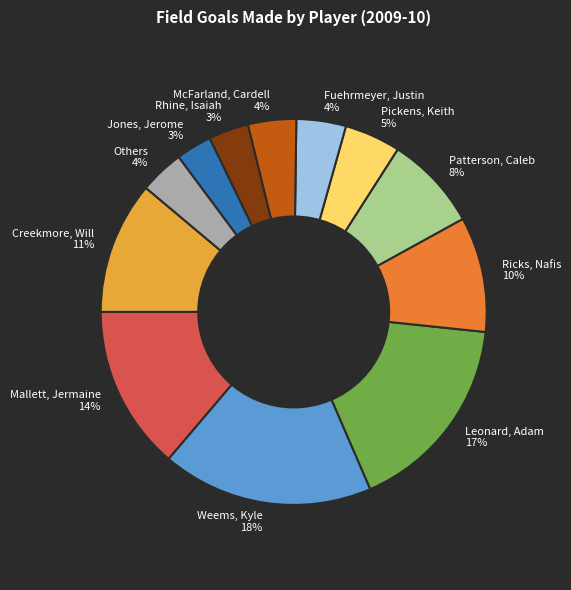

Combined, do Jones, Jerome and McFarland, Cardell account for over 50%?

No